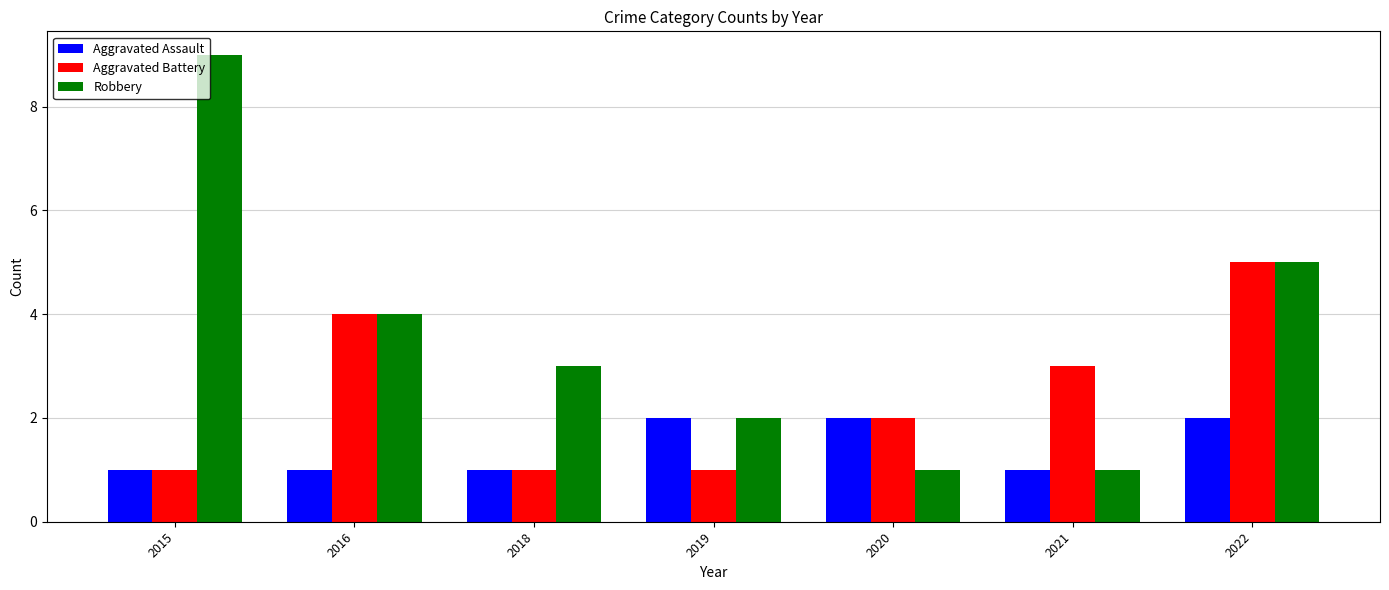

What is the lowest value of the Aggravated Assault series?

1